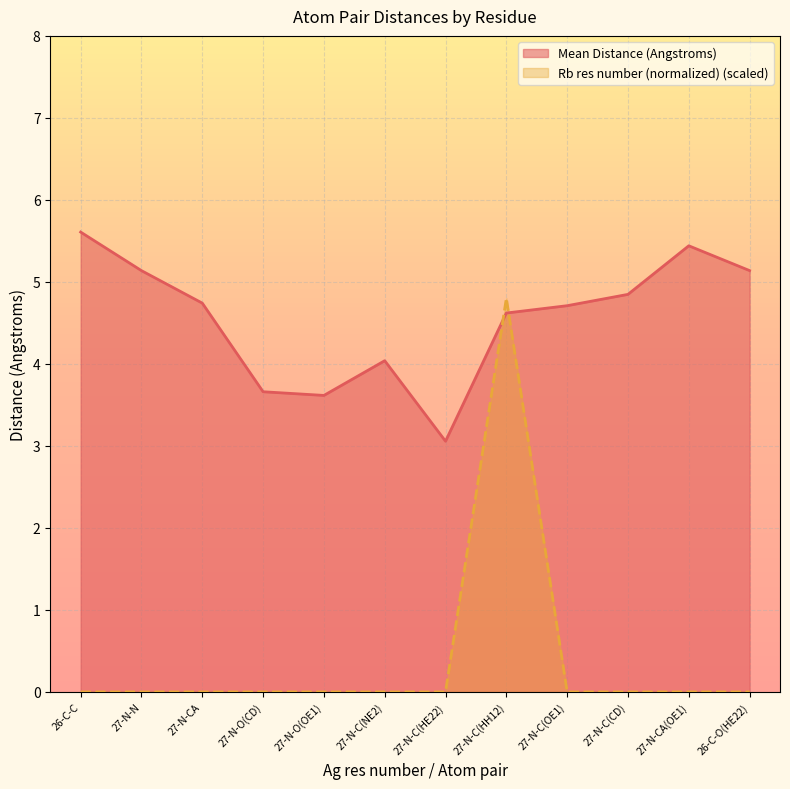

Which series has the largest range (max minus min)?

Rb res number (normalized) (scaled)